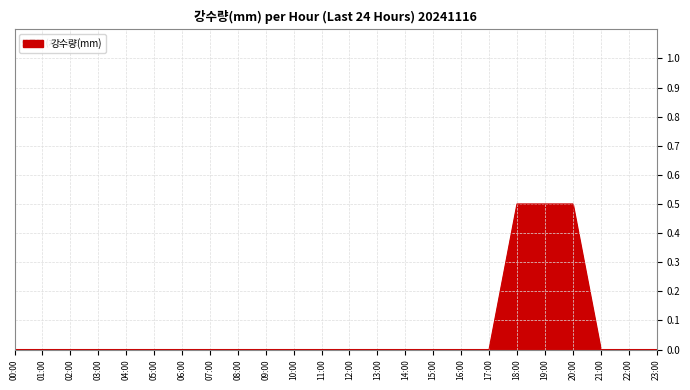

What is the maximum value shown in the chart?

0.5